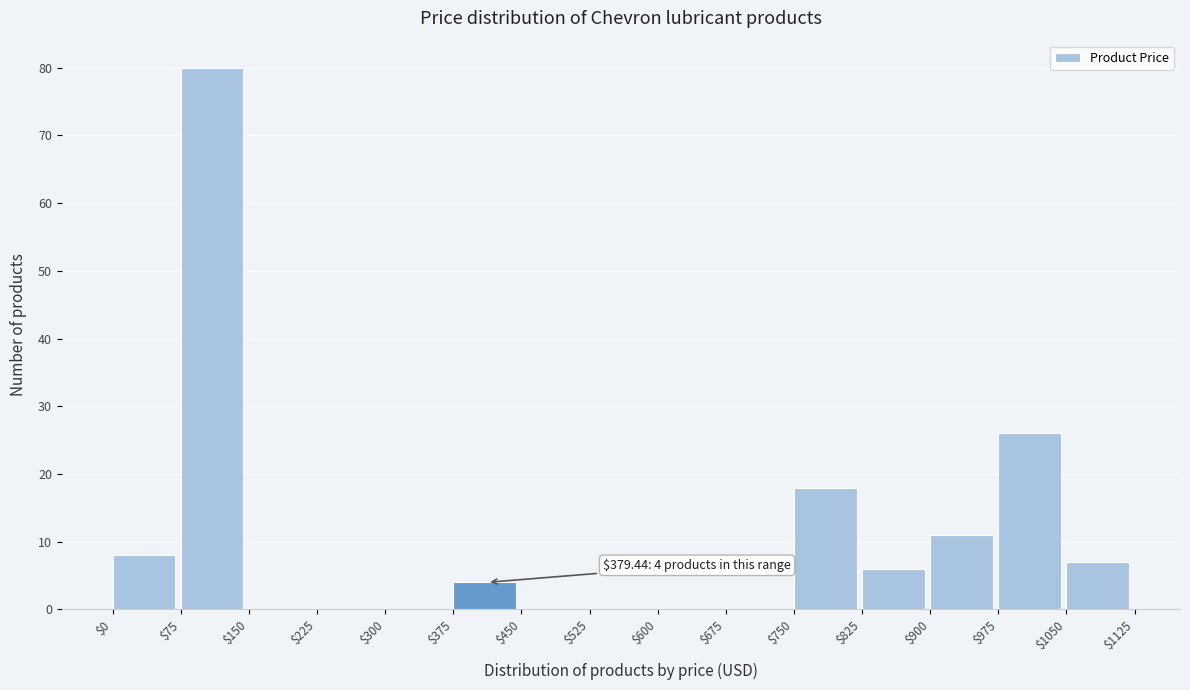

Which range on the x-axis has the tallest bar?

$75 to $150